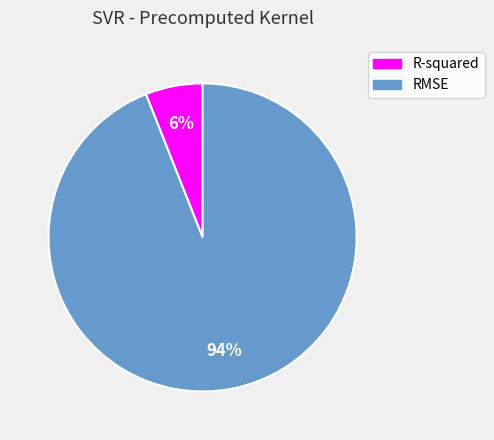

Which slice represents more than half of the pie?

RMSE